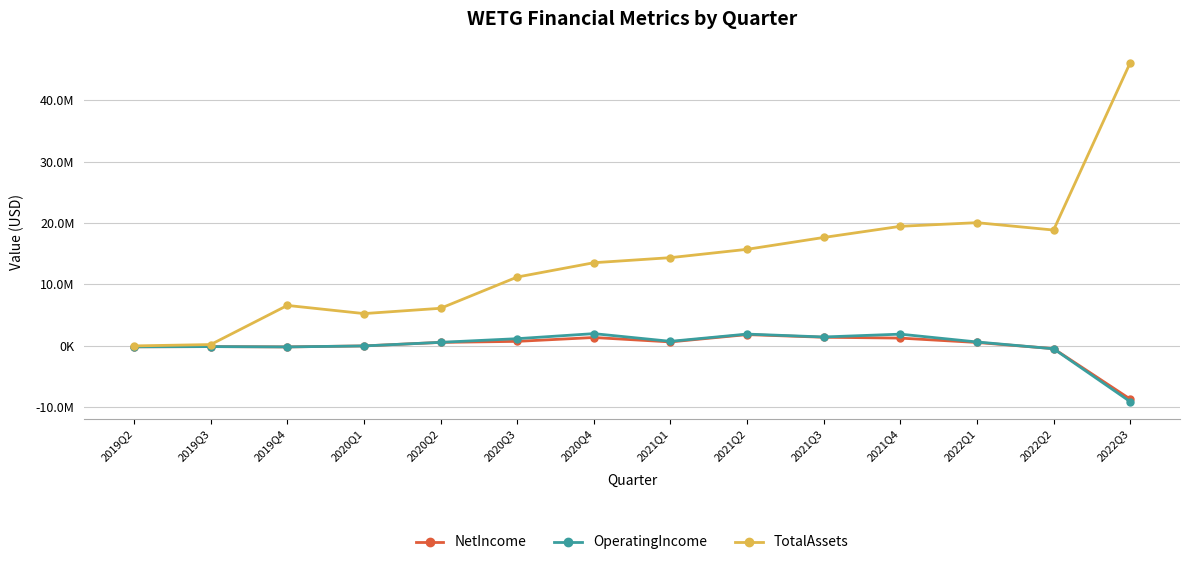

How many interior local peaks does the NetIncome series have?

3